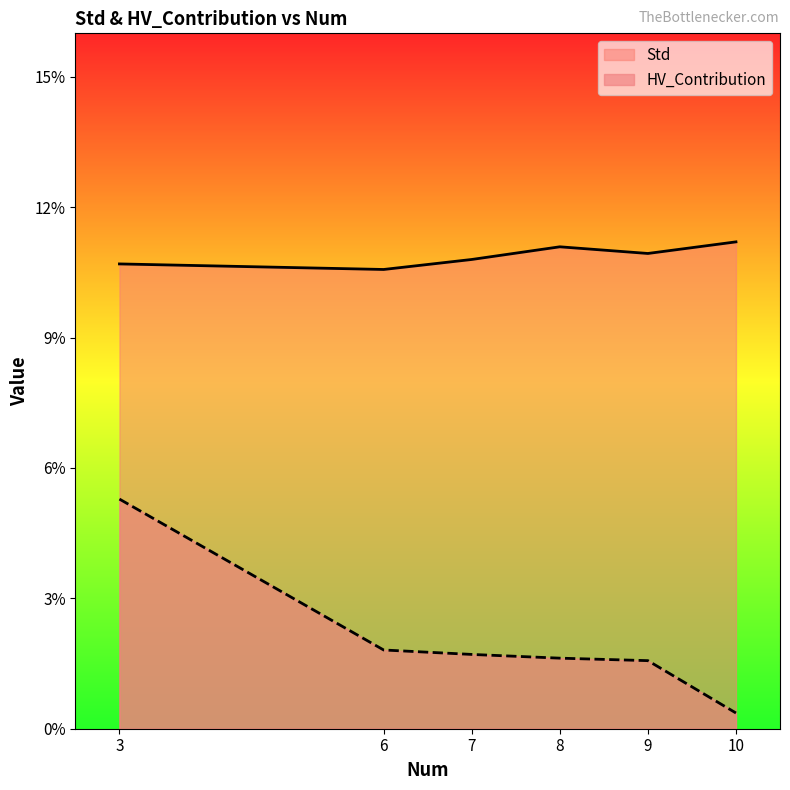

Does the chart display data point markers on the line(s)?

No